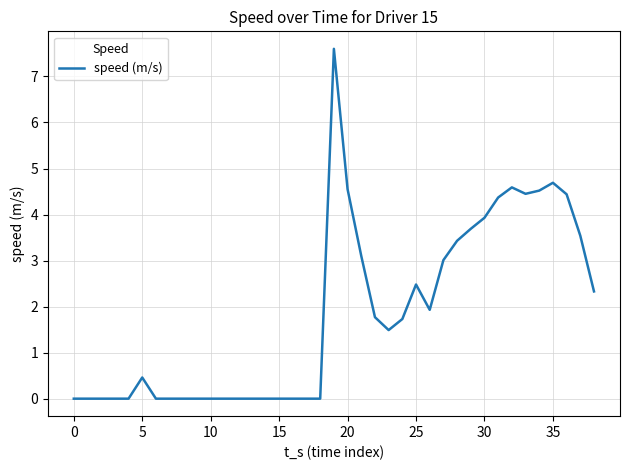

What is the greatest value displayed?

7.6